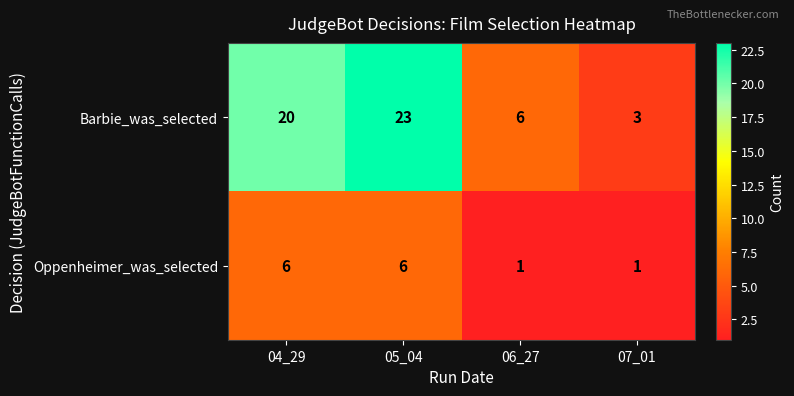

Count the Oppenheimer_was_selected values in the range 1 to 6.

4